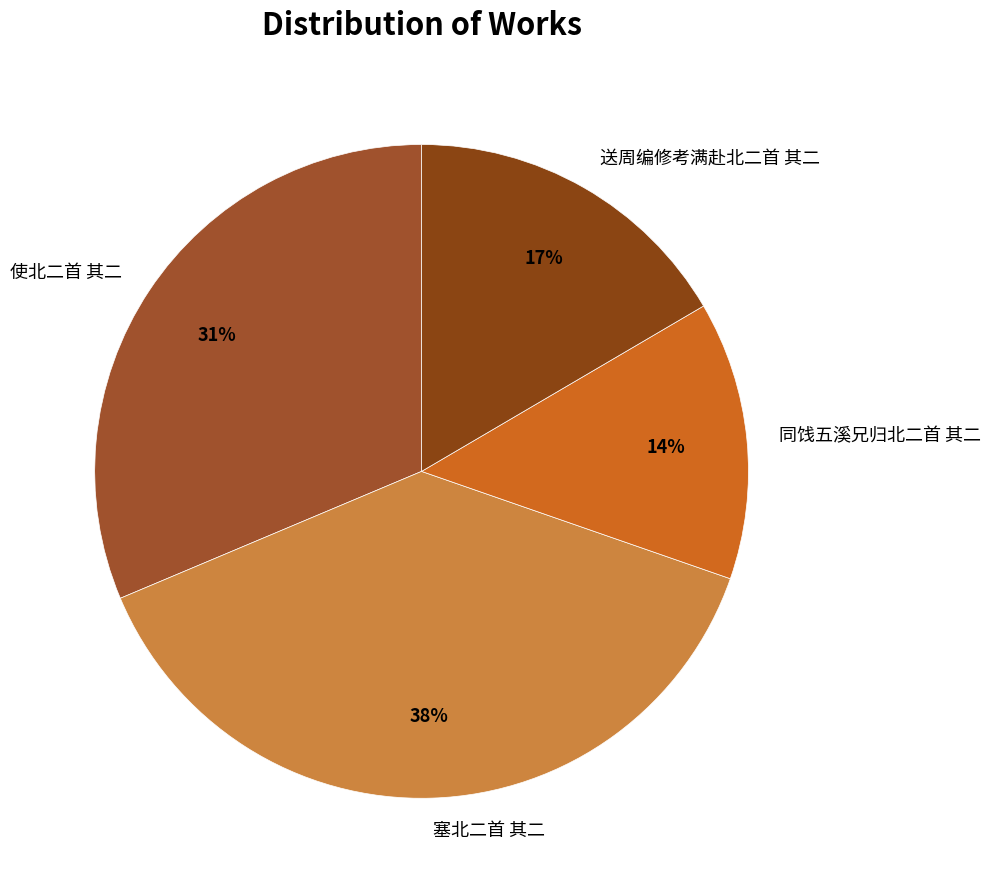

Is 同饯五溪兄归北二首 其二 the majority of the pie?

No